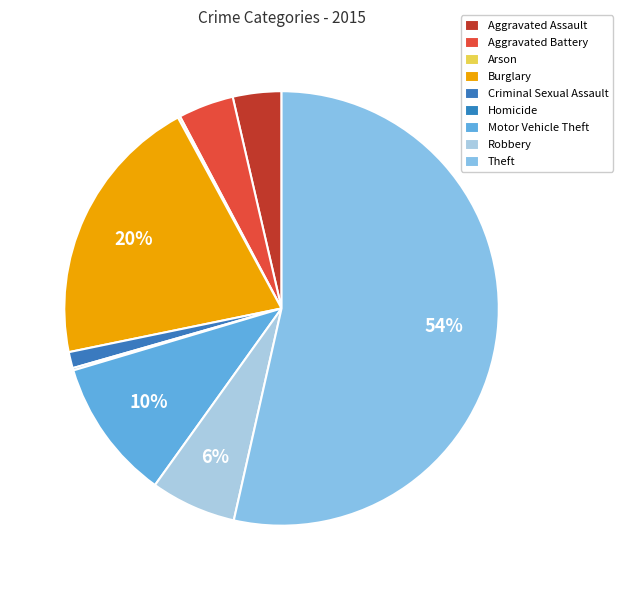

To the nearest percent, what is the difference between the Motor Vehicle Theft and Robbery slice percentages?

4%